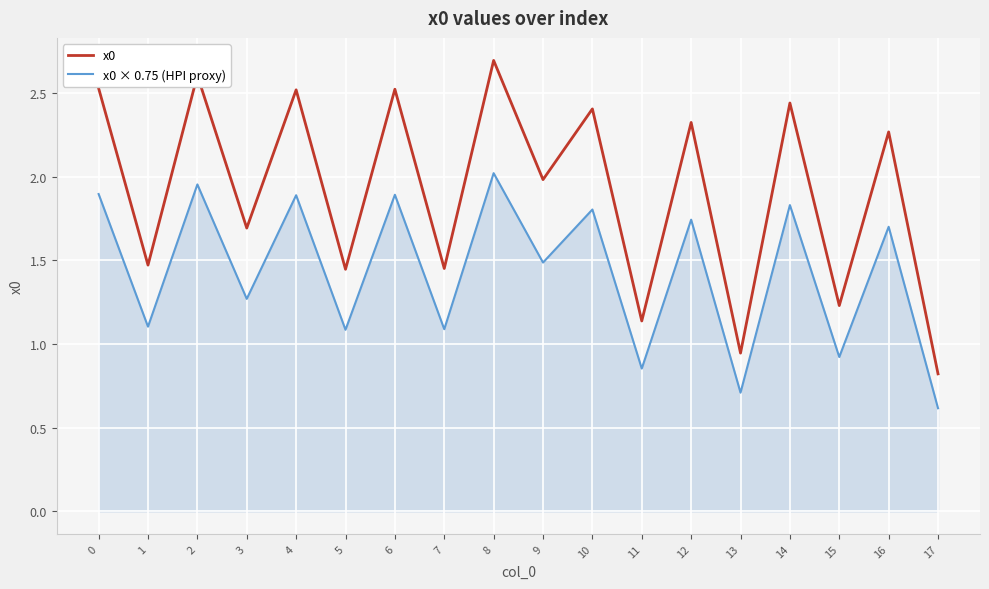

What is the total value across all series at 0?

4.4